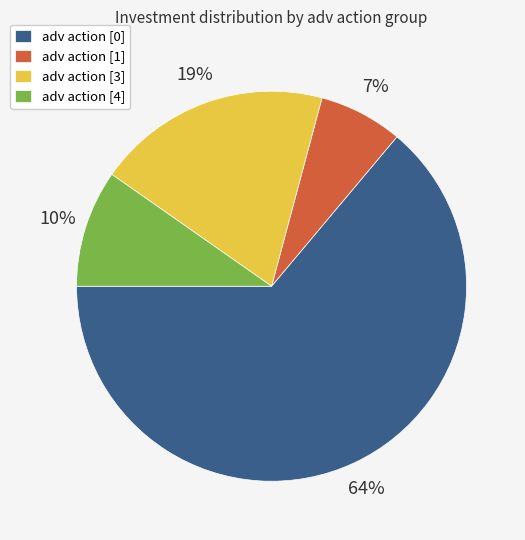

How many segments does this pie chart have?

4